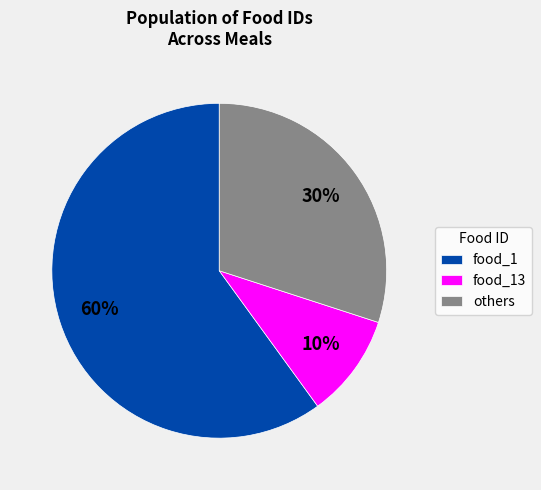

To the nearest percent, what percentage of the pie is others?

30%